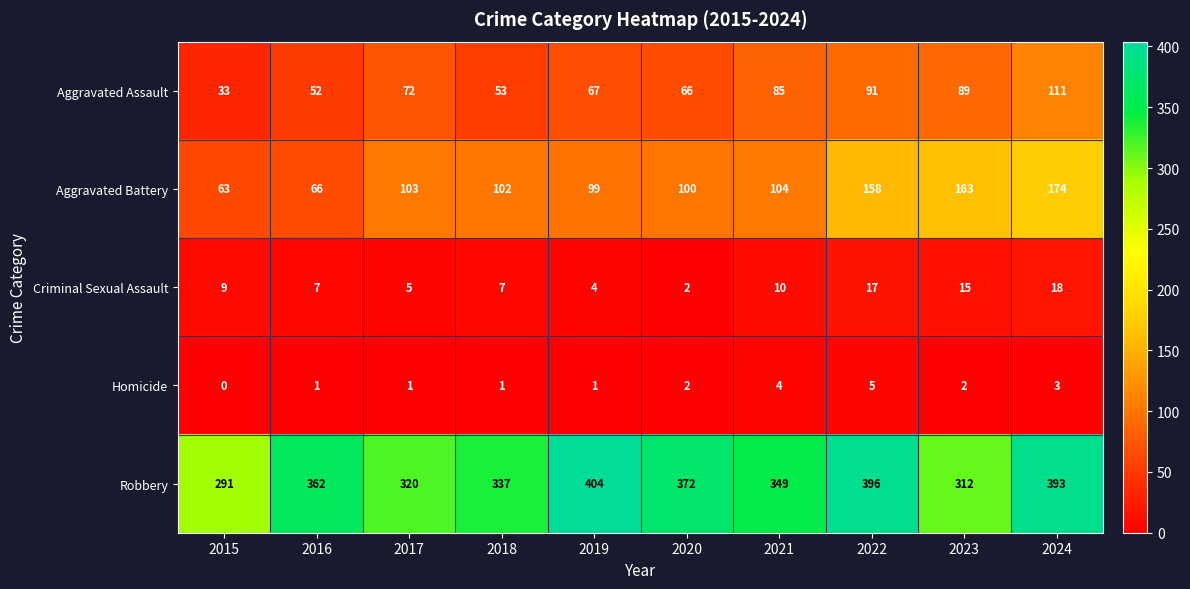

Read the Homicide value at 2021.

4